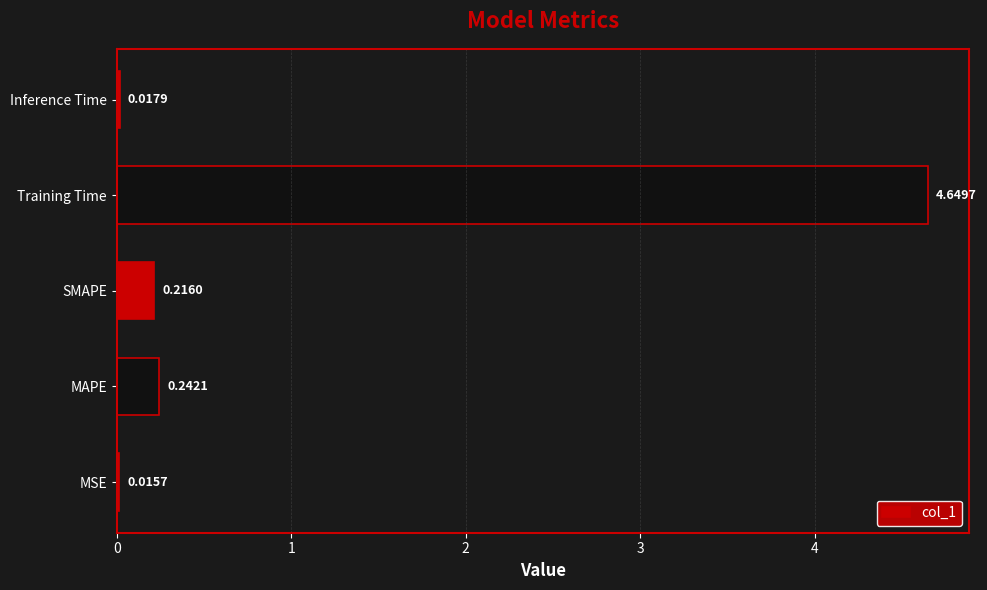

At which category does the chart reach its peak across all series?

Training Time